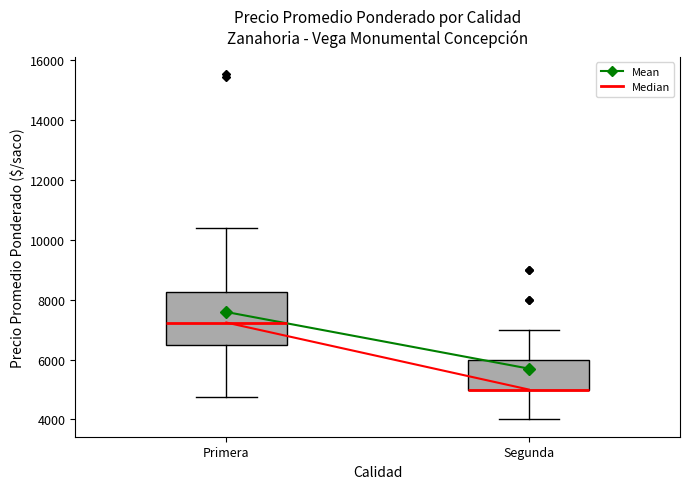

Reading left to right, read every box against the y-axis: the position of its median line, the range the box covers, and the ends of its whiskers. The values are not printed on the chart, so give them approximately, as read against the axis.

Primera: median 7200, box 6600 to 8200, whiskers 4800 to 10400
Segunda: median 5000 (drawn on the box's lower edge), box 5000 to 6000, whiskers 4000 to 7000